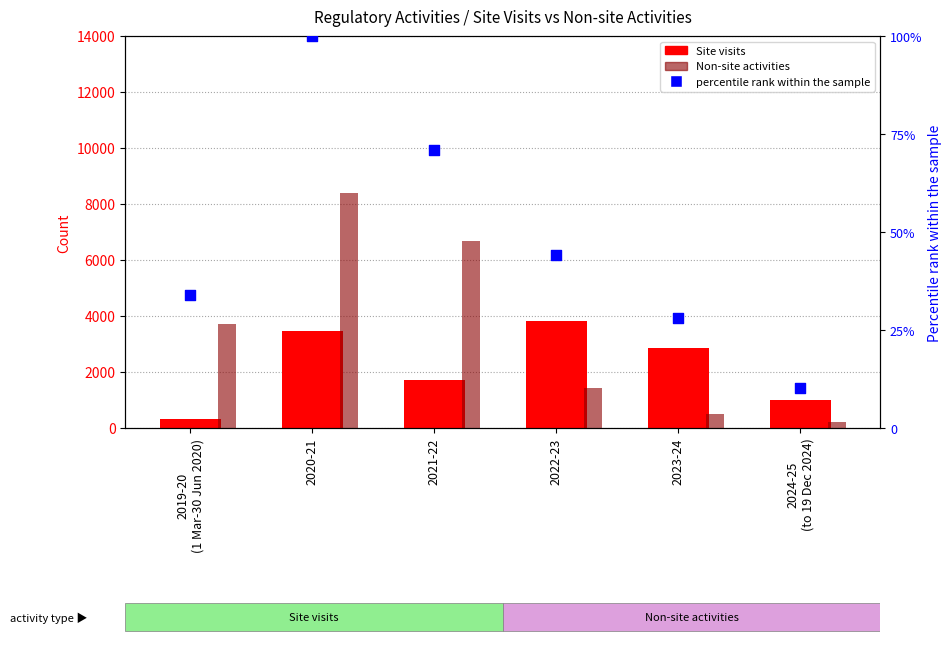

Which series contains the highest Y value?

Non-site activities